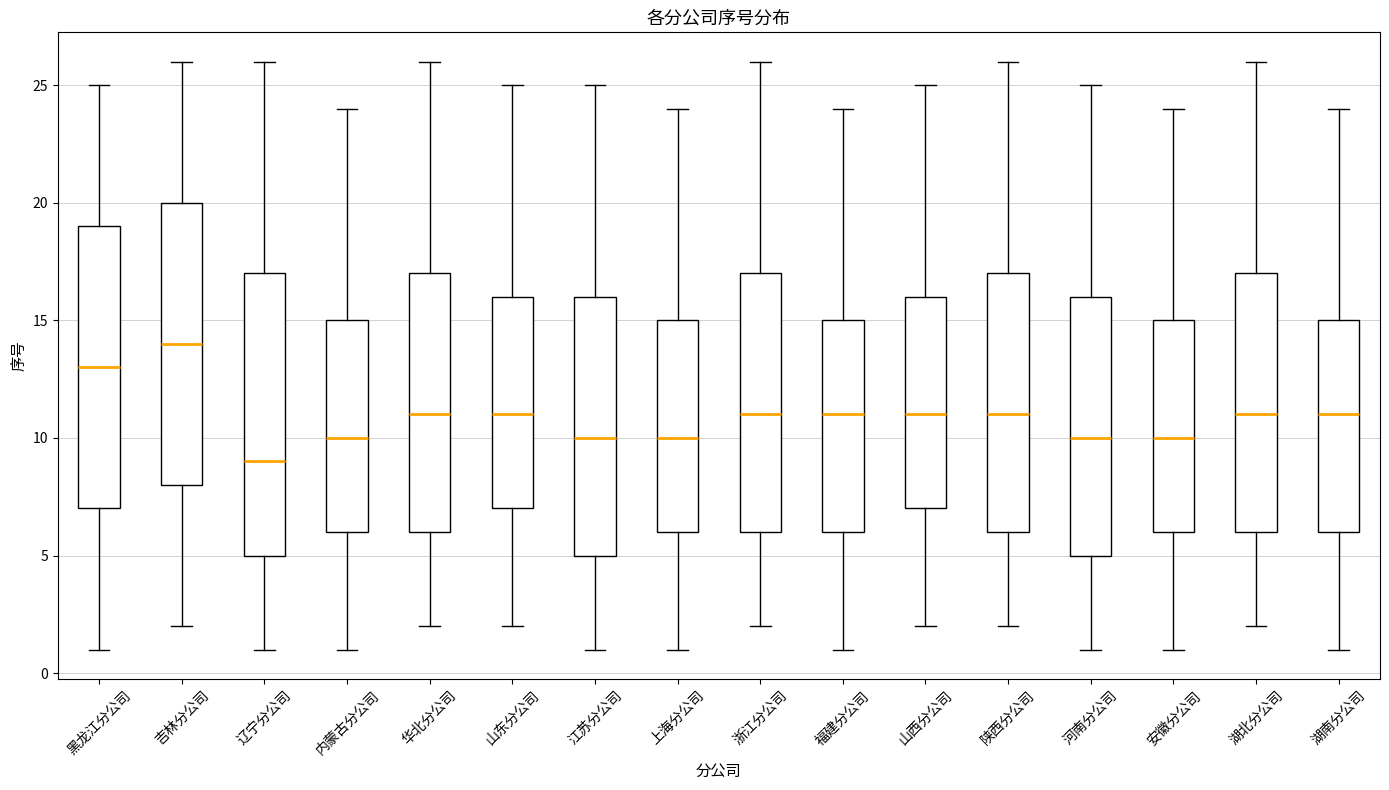

Where is the upper edge of the box for 浙江分公司 on the y-axis? The values are not printed on the chart, so give them approximately, as read against the axis.

17